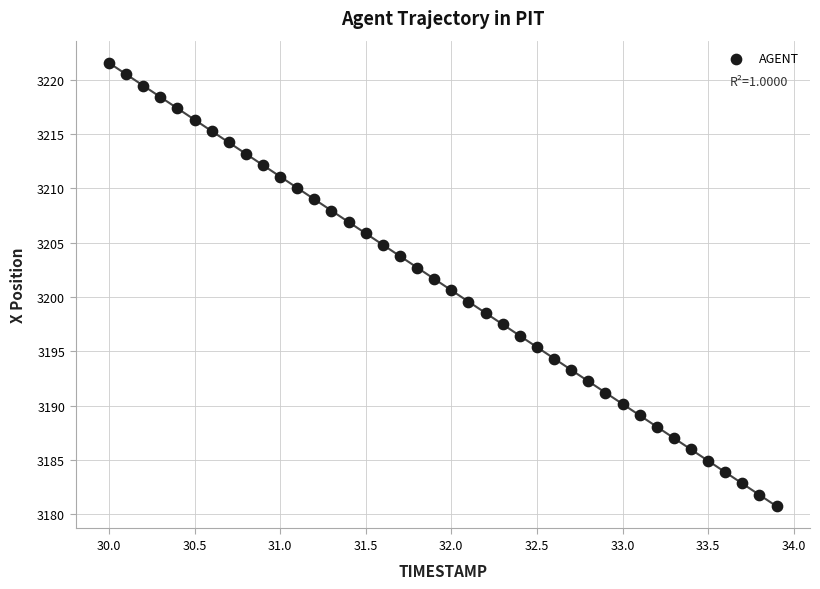

What is the range of X values (max minus min)?

3.9